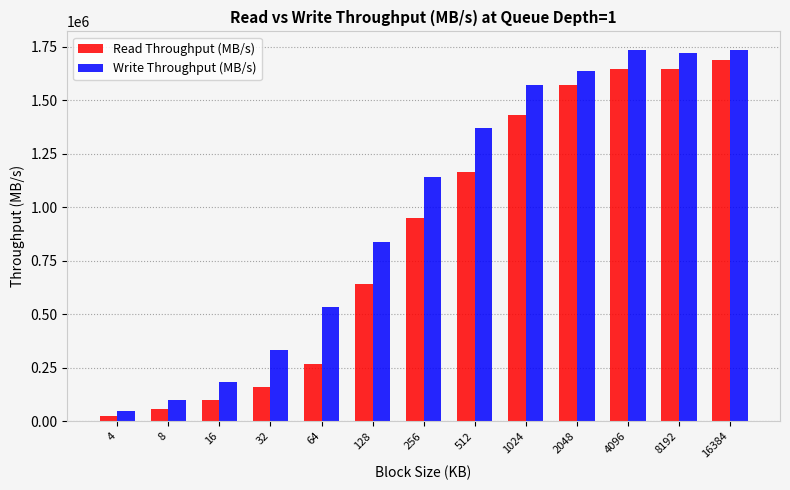

Which series has the widest spread of values?

Write Throughput (MB/s)